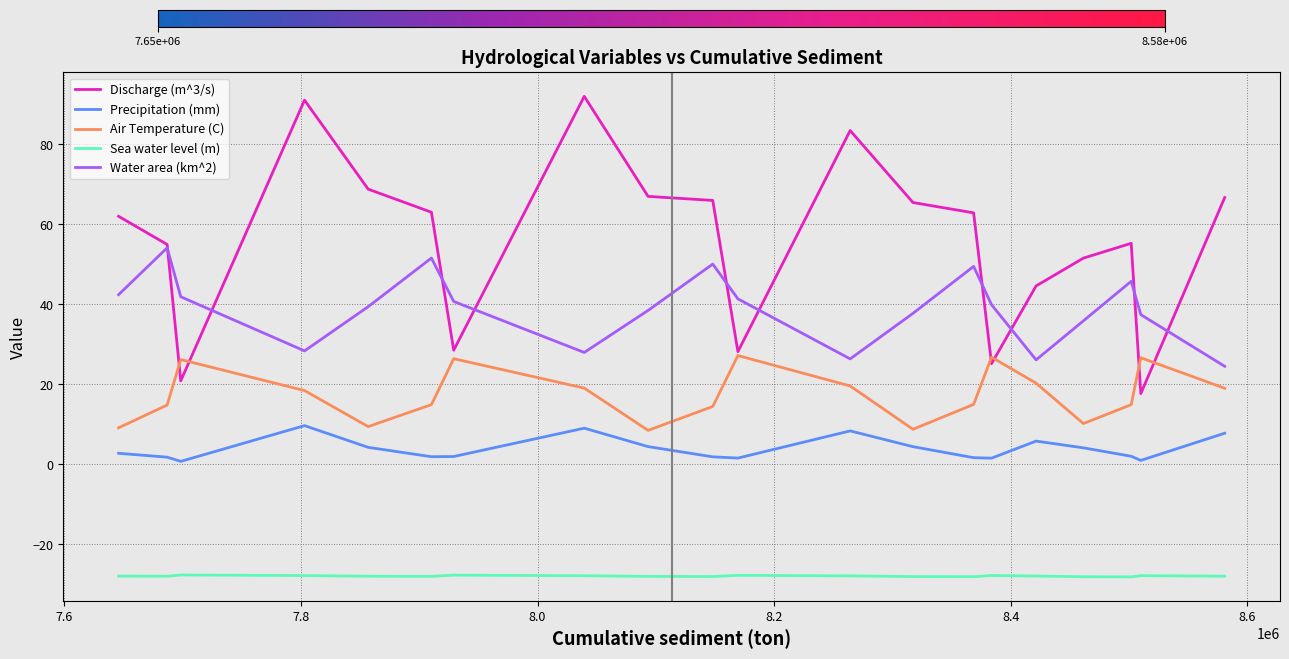

True or false: Discharge (m^3/s) and Sea water level (m) intersect in this chart.

False